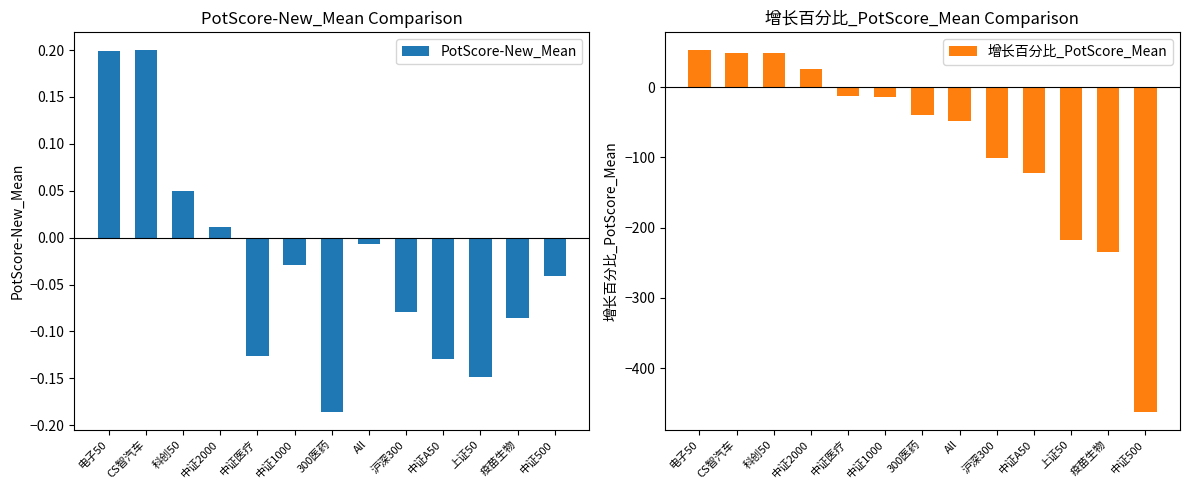

Reading left to right, transcribe all the data shown in this chart.

PotScore-New_Mean: 电子50=0.2	CS智汽车=0.2	科创50=0.0	中证2000=0.0	中证医疗=-0.1	中证1000=-0.0	300医药=-0.2	All=-0.0	沪深300=-0.1	中证A50=-0.1	上证50=-0.1	疫苗生物=-0.1	中证500=-0.0
增长百分比_PotScore_Mean: 电子50=52.5	CS智汽车=49.3	科创50=48.8	中证2000=26.5	中证医疗=-12.8	中证1000=-13.7	300医药=-39.4	All=-48.0	沪深300=-100.4	中证A50=-122.5	上证50=-217.2	疫苗生物=-234.5	中证500=-462.0